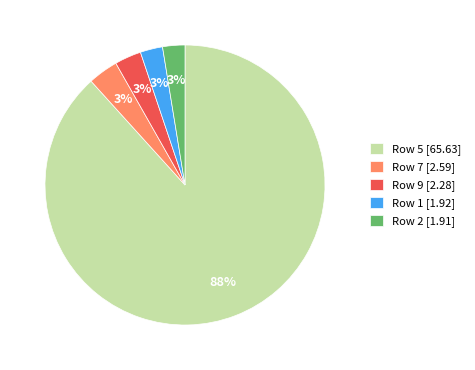

True or false: Row 2 [1.91] accounts for 3% of the total.

True